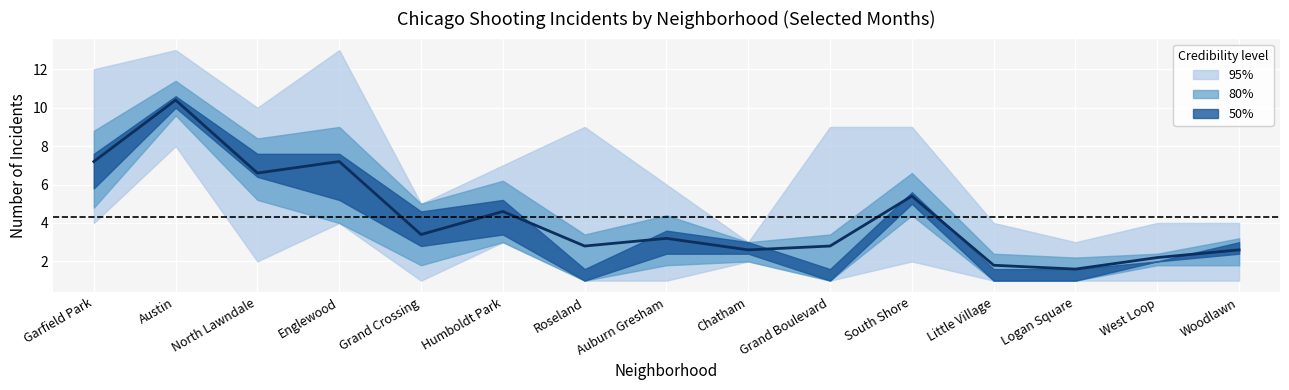

What is the difference between the maximum and minimum values in the May 2021 series?

9